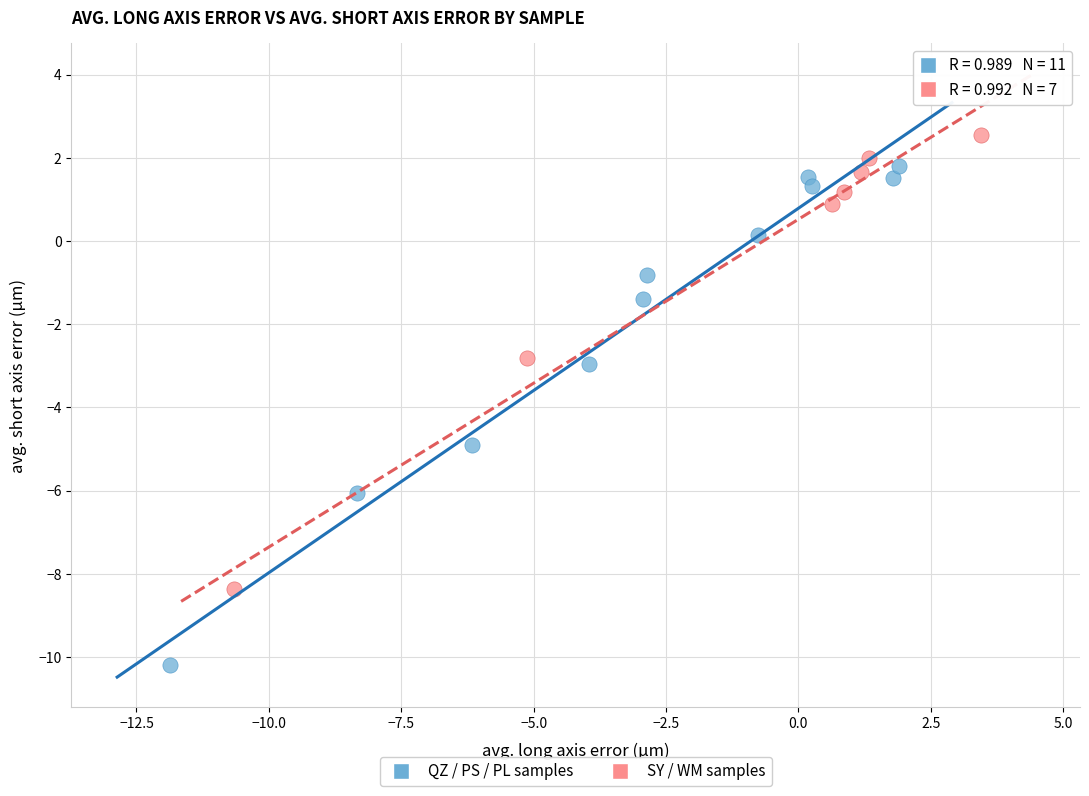

Which series reaches the minimum Y coordinate?

QZ / PS / PL samples